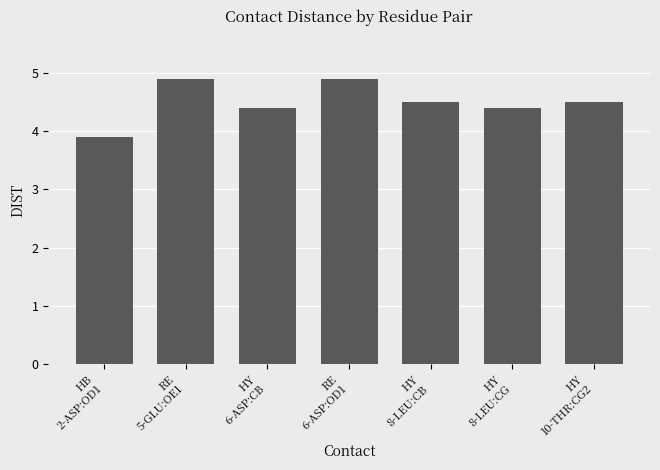

Reading right to left, what are all the values shown in this chart?

4.5	4.4	4.5	4.9	4.4	4.9	3.9